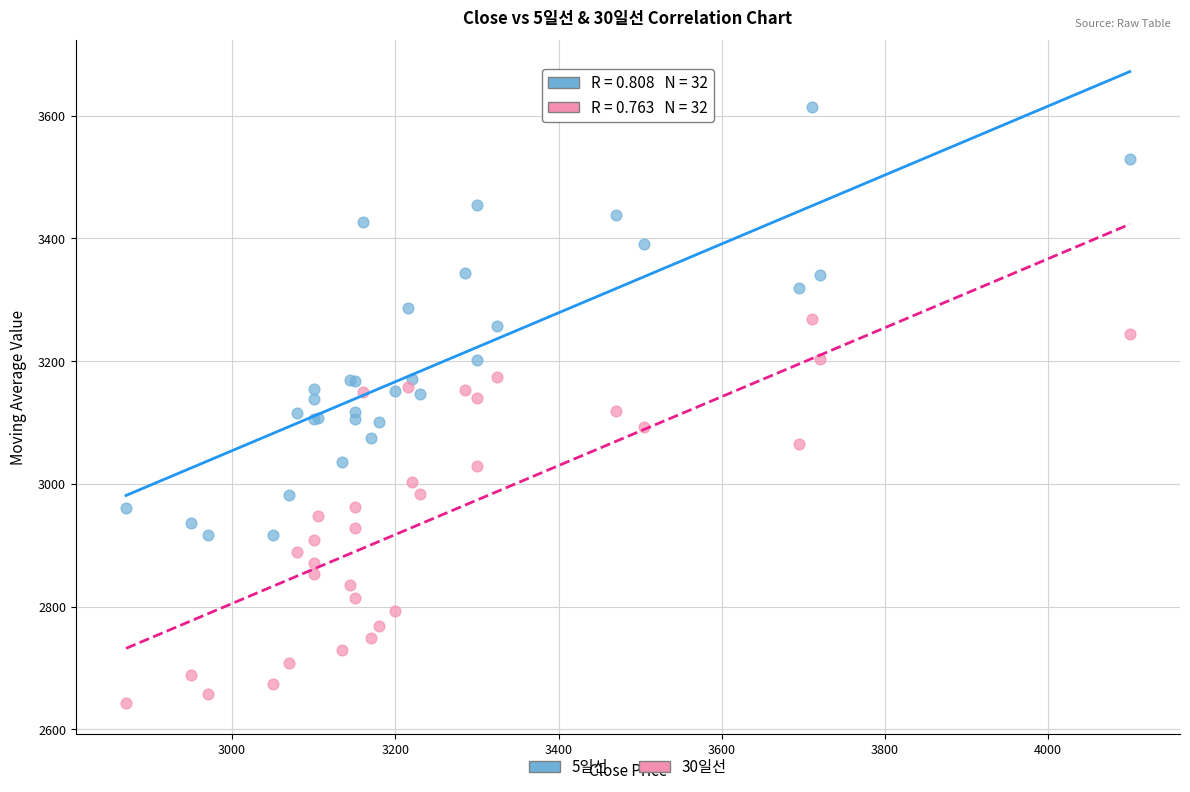

What is the X range (max minus min) for the scatter plot?

1230.0